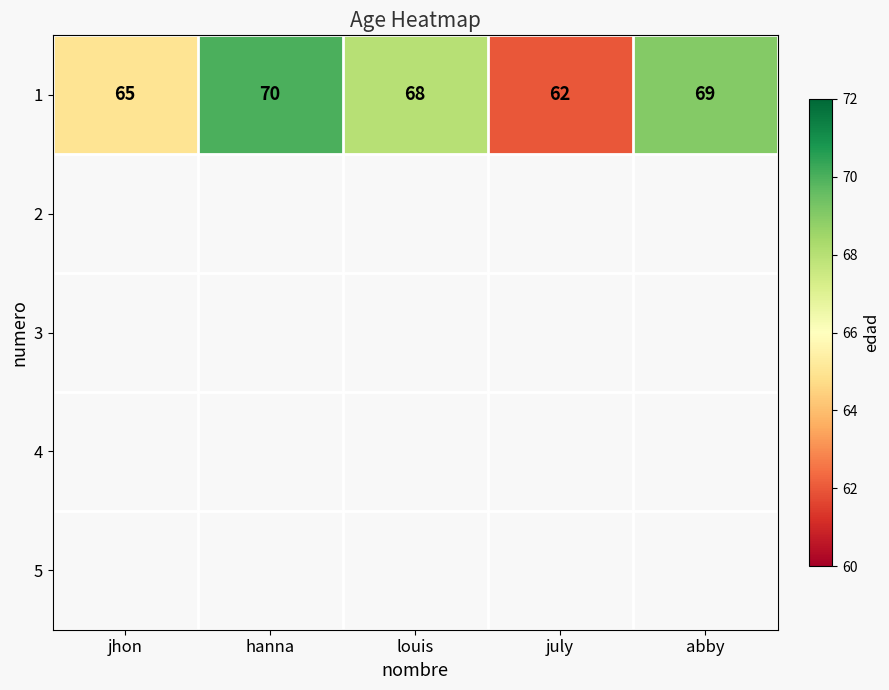

At which label is the value closest to 66?

jhon